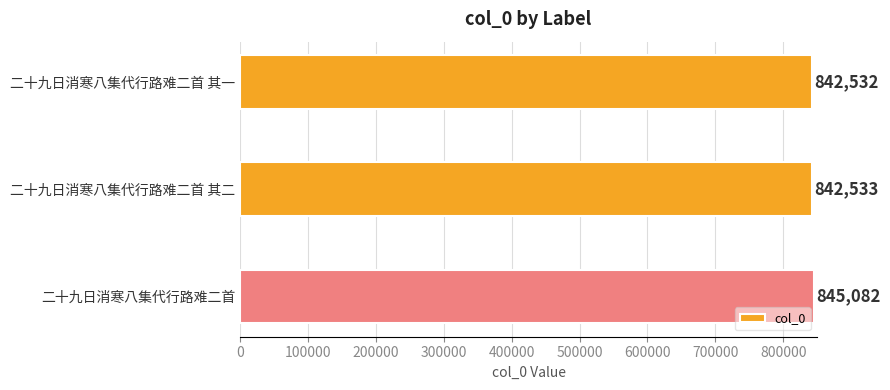

Does the chart contain stacked bars?

No